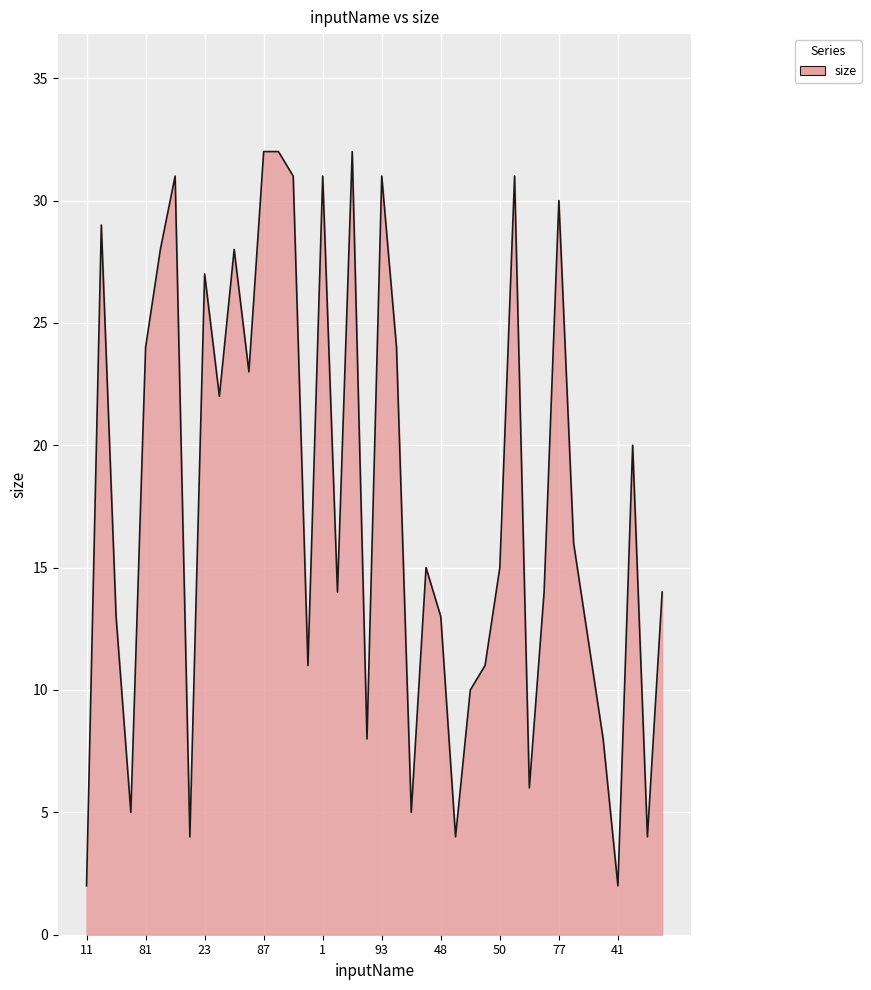

What is the greatest value displayed?

32